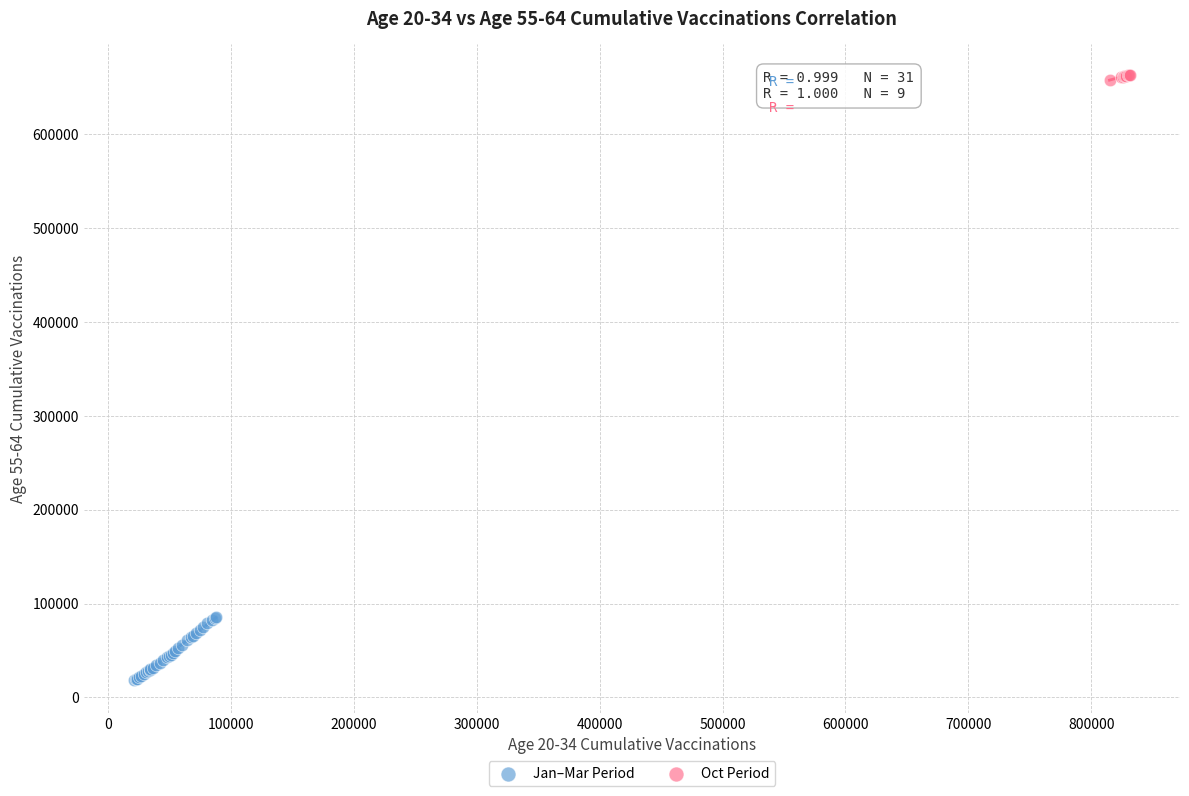

Which series reaches the minimum Y coordinate?

Jan–Mar Period